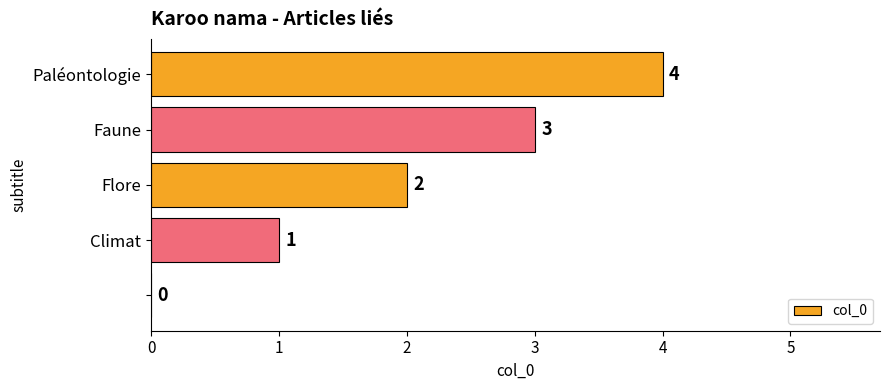

How many values are between 1 and 3?

3